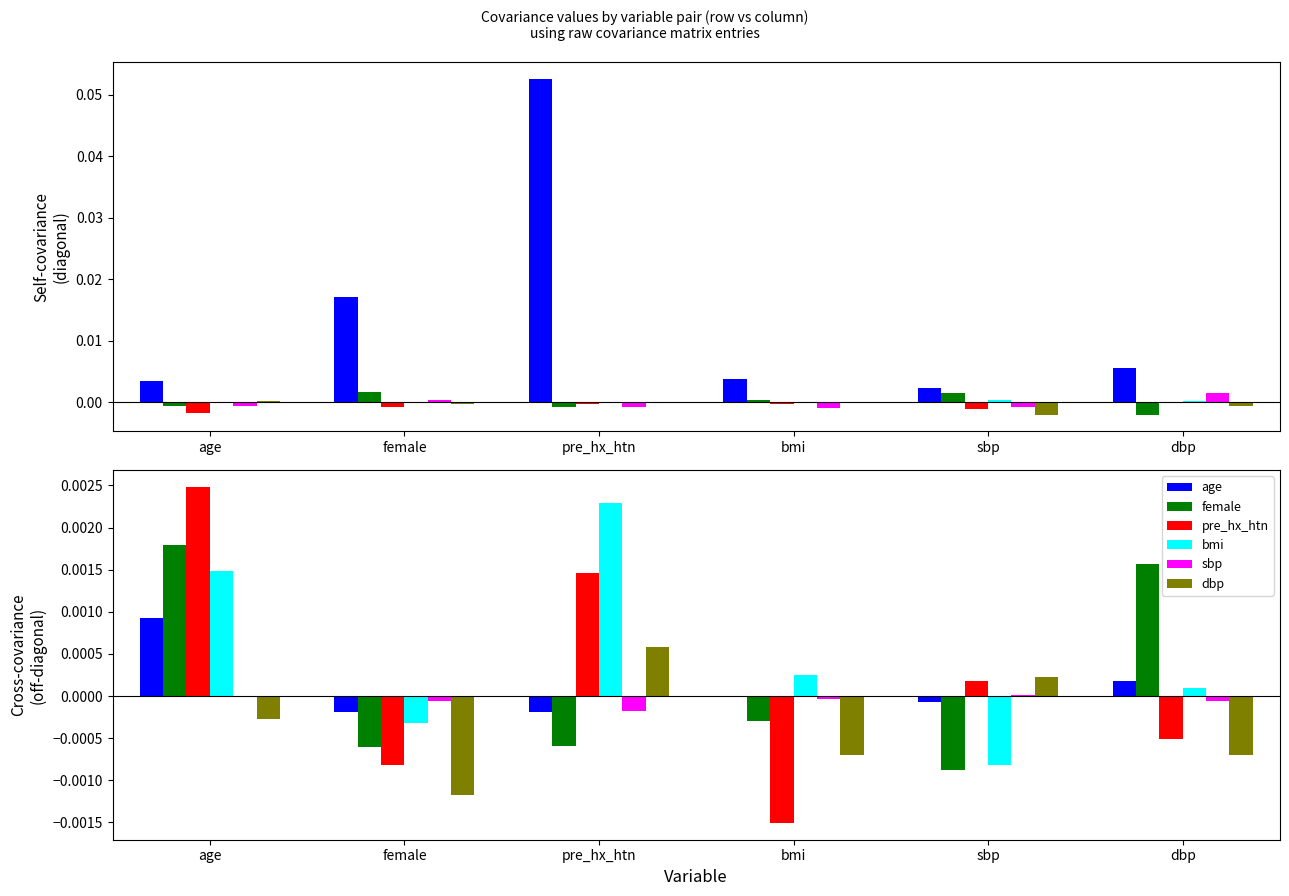

List the series in order of their peak value, lowest first.

sbp, dbp, age, female, bmi, pre_hx_htn